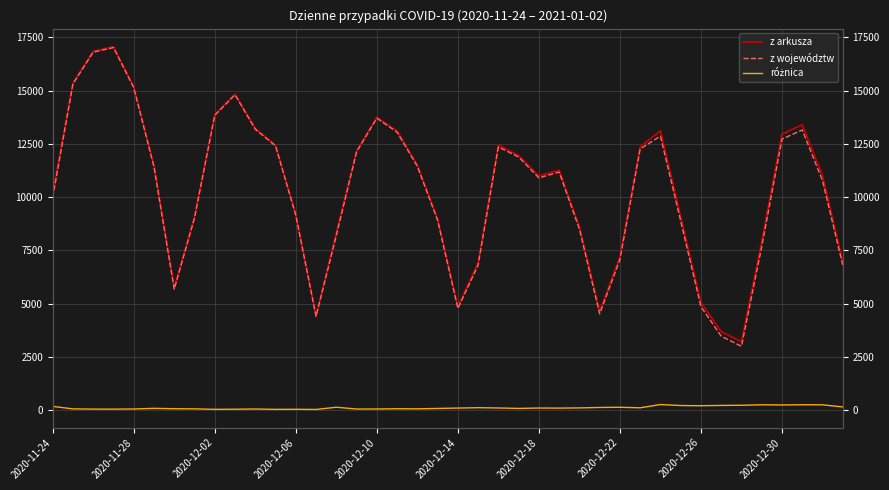

What is the sum of all z województw values?

409849